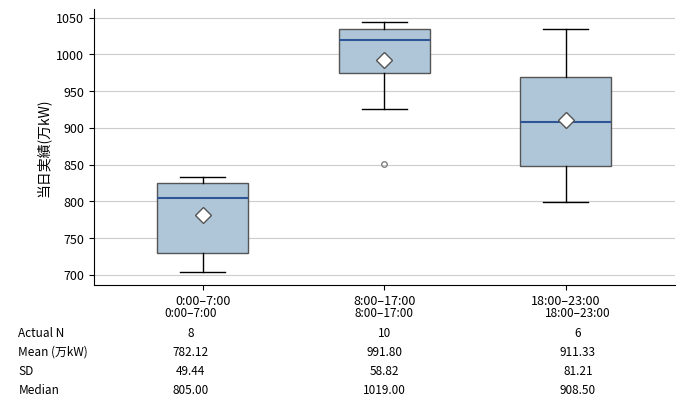

Which box's median line is the highest?

8:00–17:00